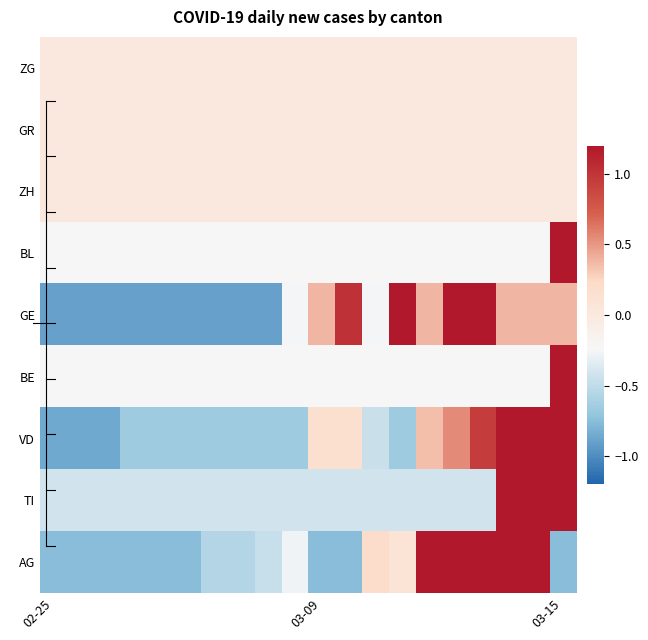

How many categories are shown in the chart?

20